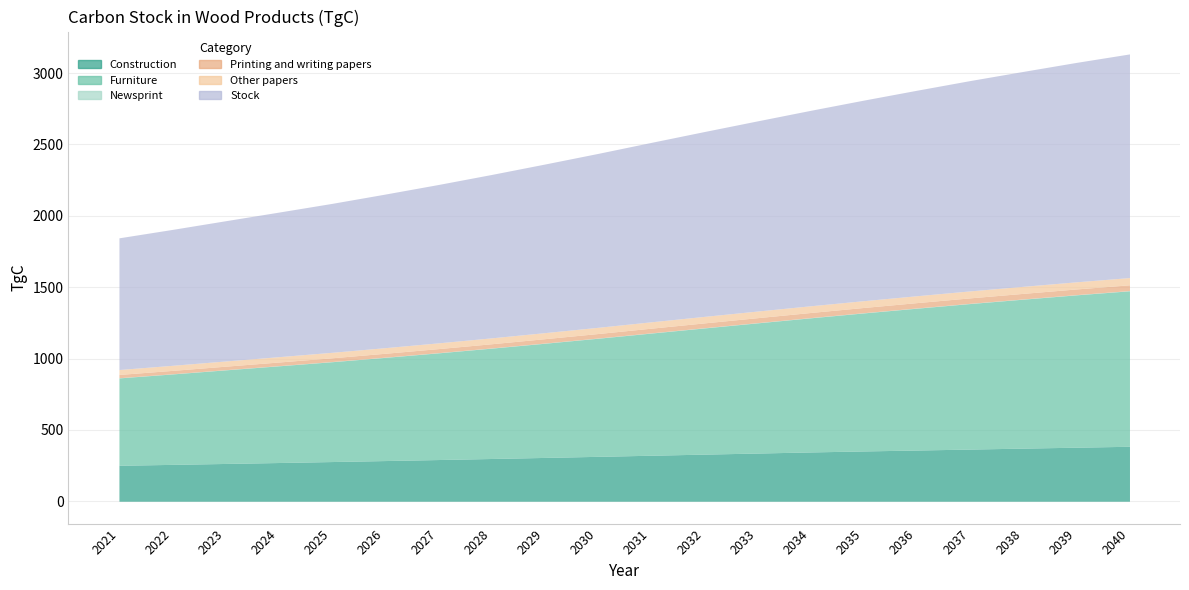

How many values in the Stock series exceed 1256?

10